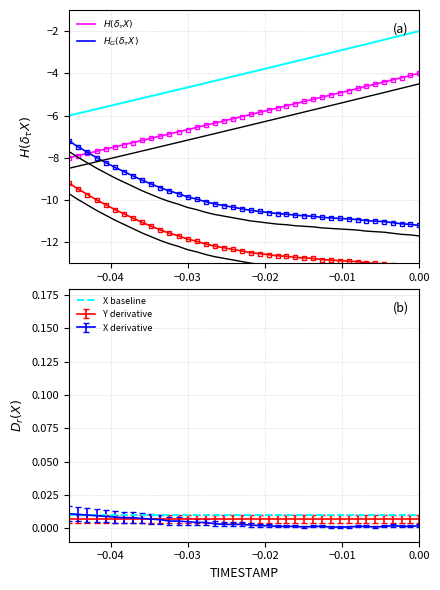

True or false: Y has more than 0 points higher than both neighbors.

False